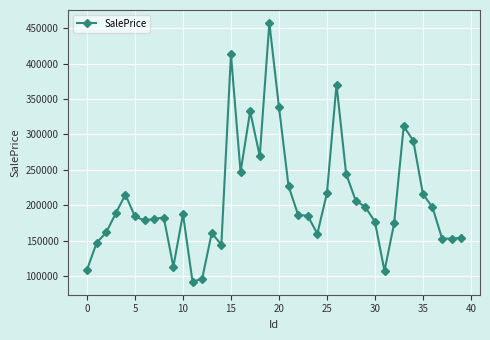

How many data points are above 186372?

20